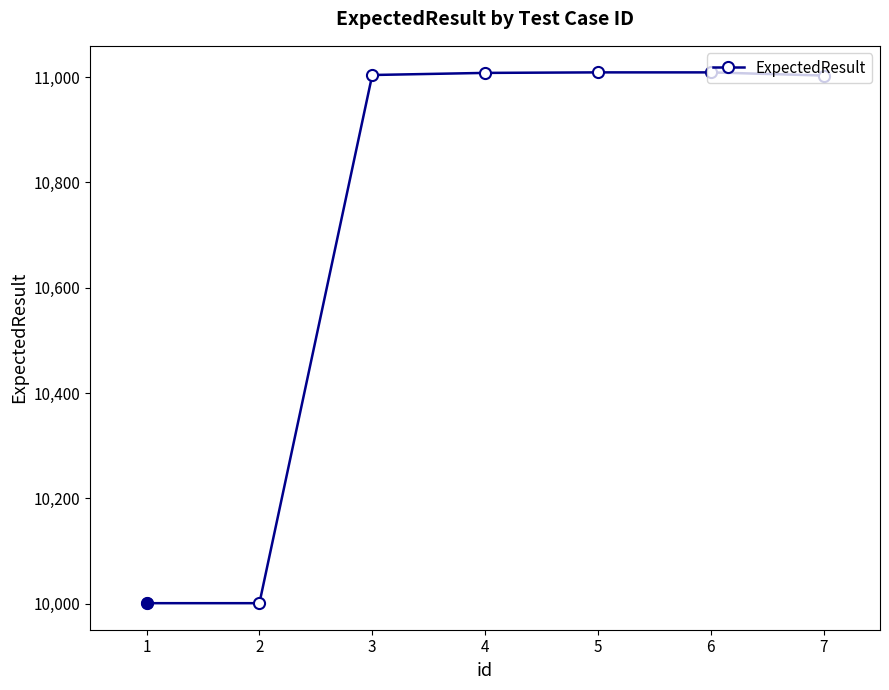

What is the change in value from 6 to 7?

-6